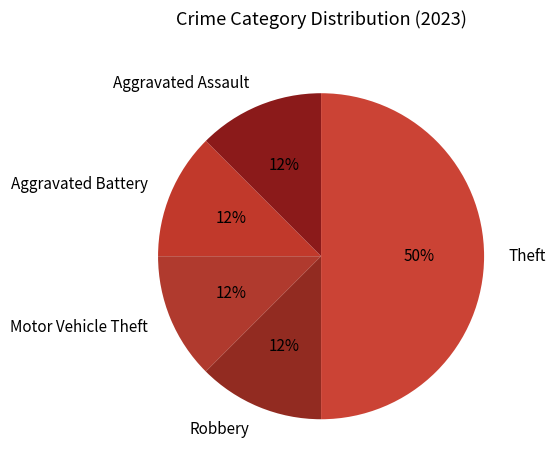

Is the sum of Robbery and Aggravated Battery greater than half?

No